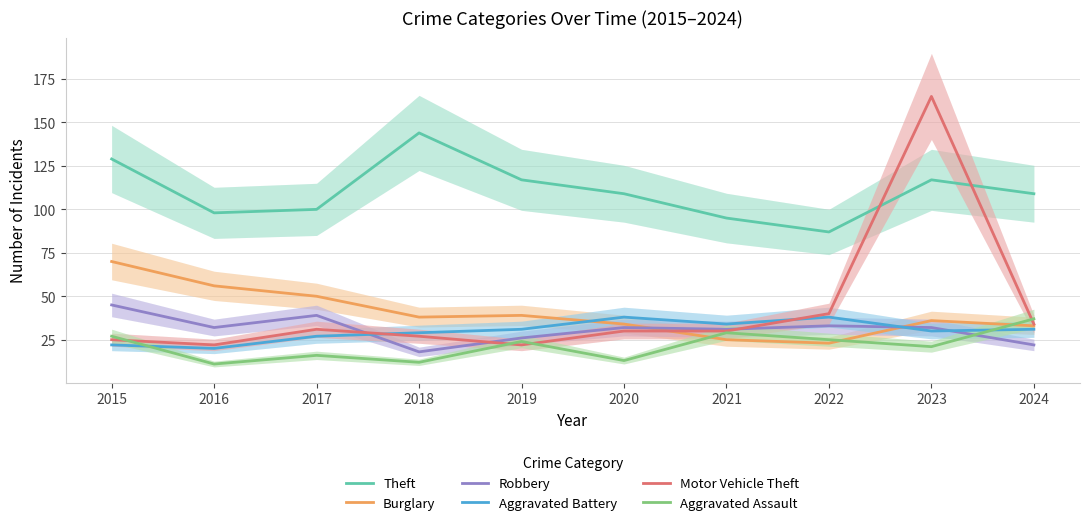

At 2020, list the series in order from largest to smallest.

Theft, Aggravated Battery, Burglary, Robbery, Motor Vehicle Theft, Aggravated Assault